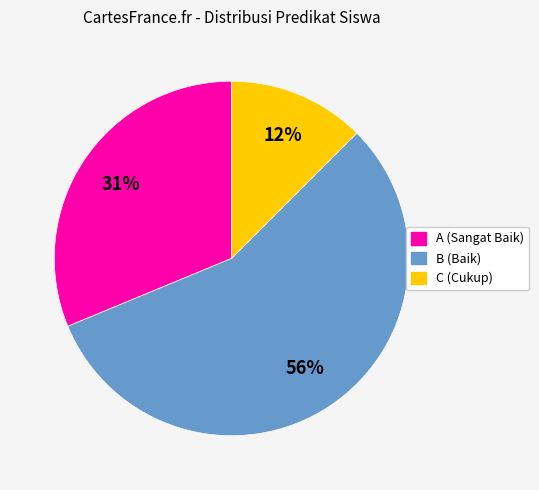

Is the sum of B (Baik) and C (Cukup) greater than half?

Yes